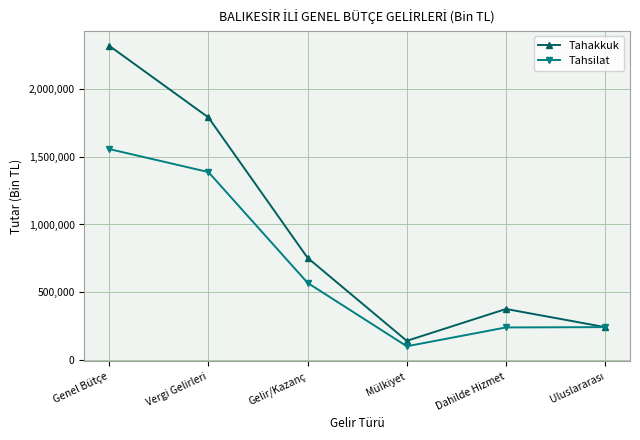

The Tahakkuk series shows 3537221 at Genel Bütçe. True or false?

False